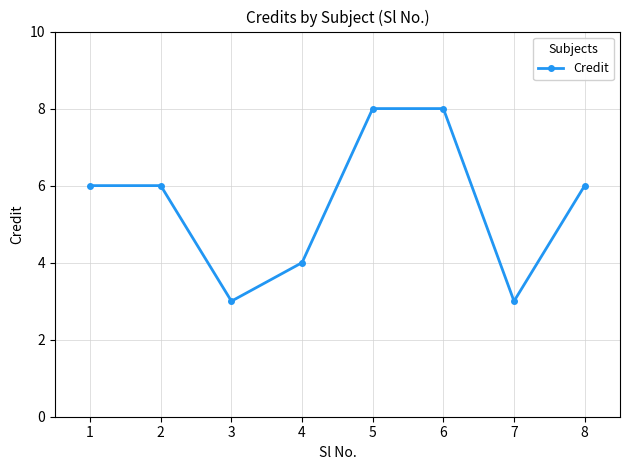

Count the number of data series in this chart.

1